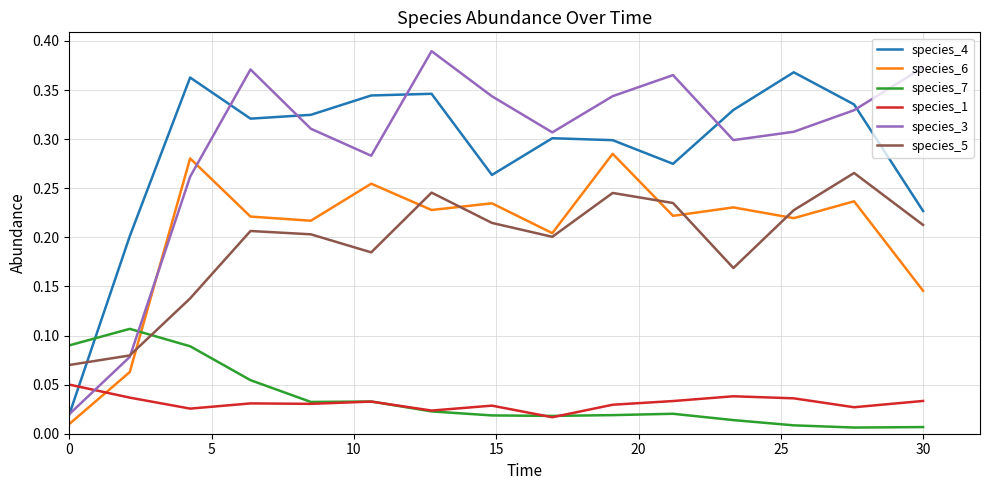

Which series has the widest spread of values?

species_3